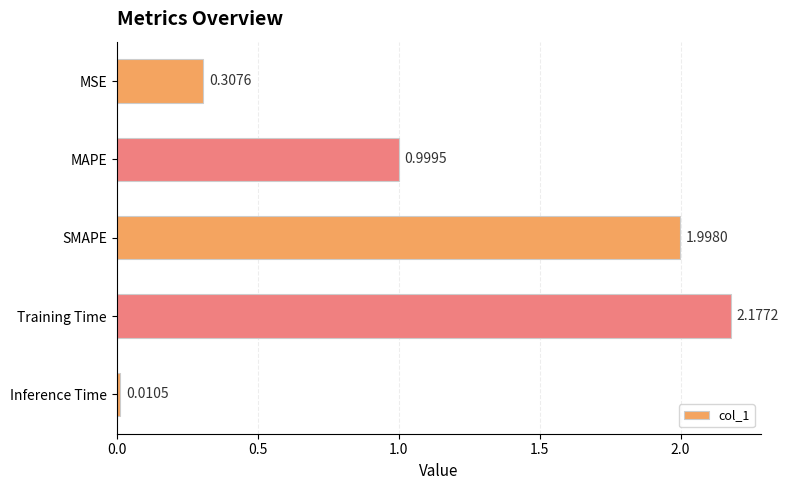

Where is the data nearest to the value 1?

MAPE